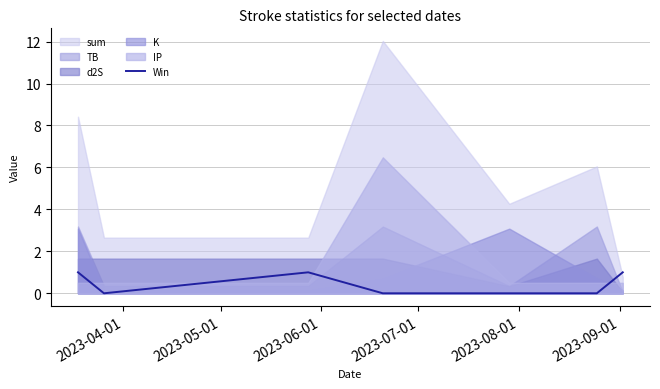

The chart shows a value of -1 at 2023-05-01. True or false?

False